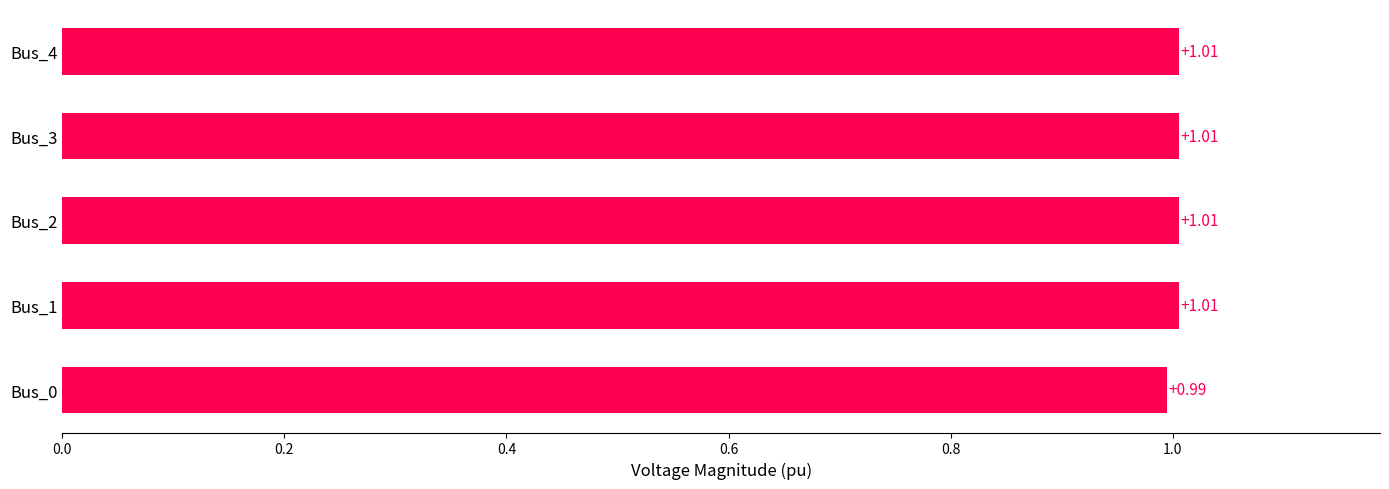

What is the sum of the values at Bus_0 and Bus_4?

2.0